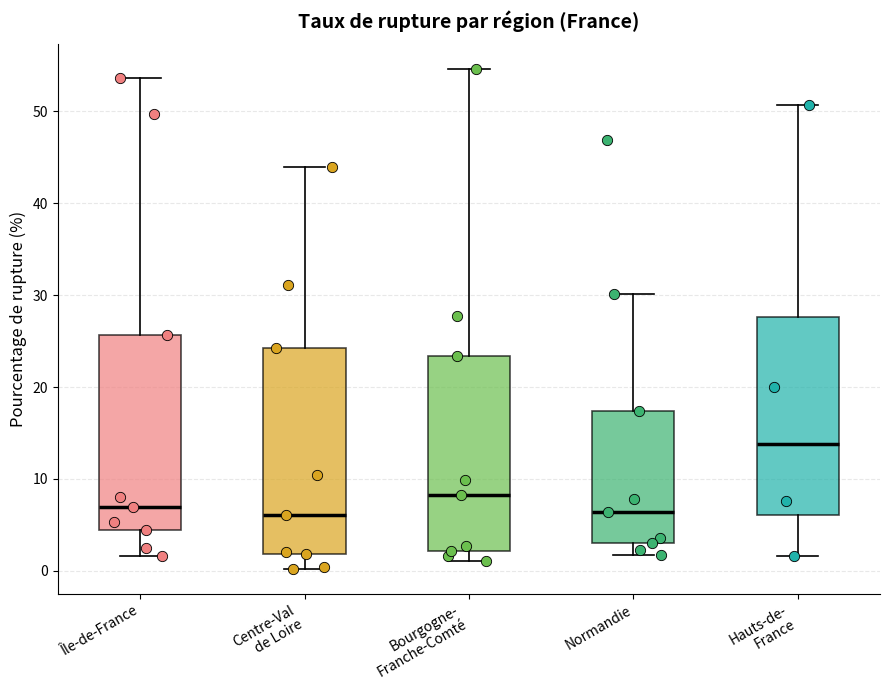

Where is the lower edge of the box for Île-de-France on the y-axis? The values are not printed on the chart, so give them approximately, as read against the axis.

4